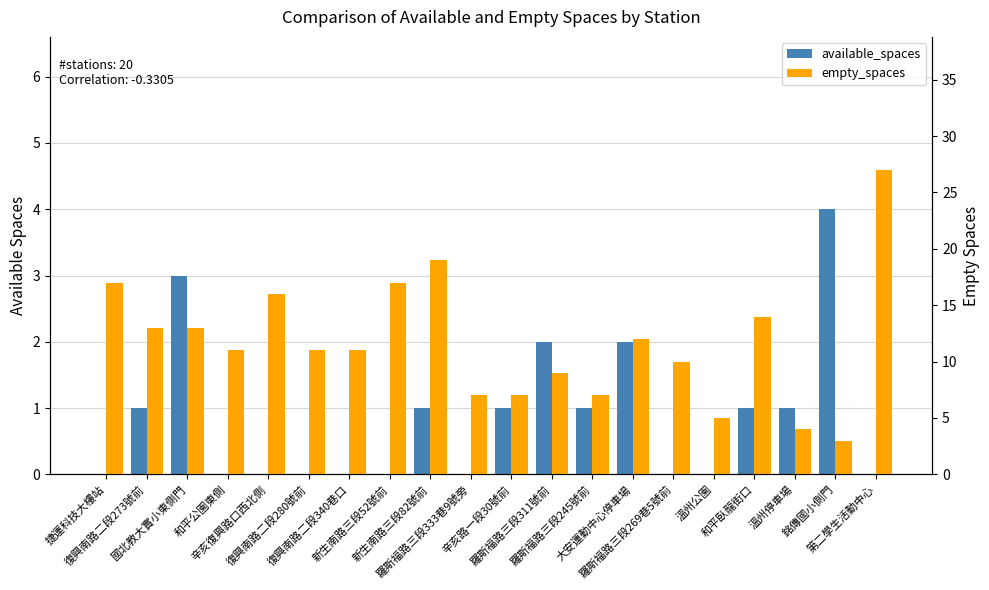

List the series in order of their peak value, highest first.

empty_spaces, available_spaces